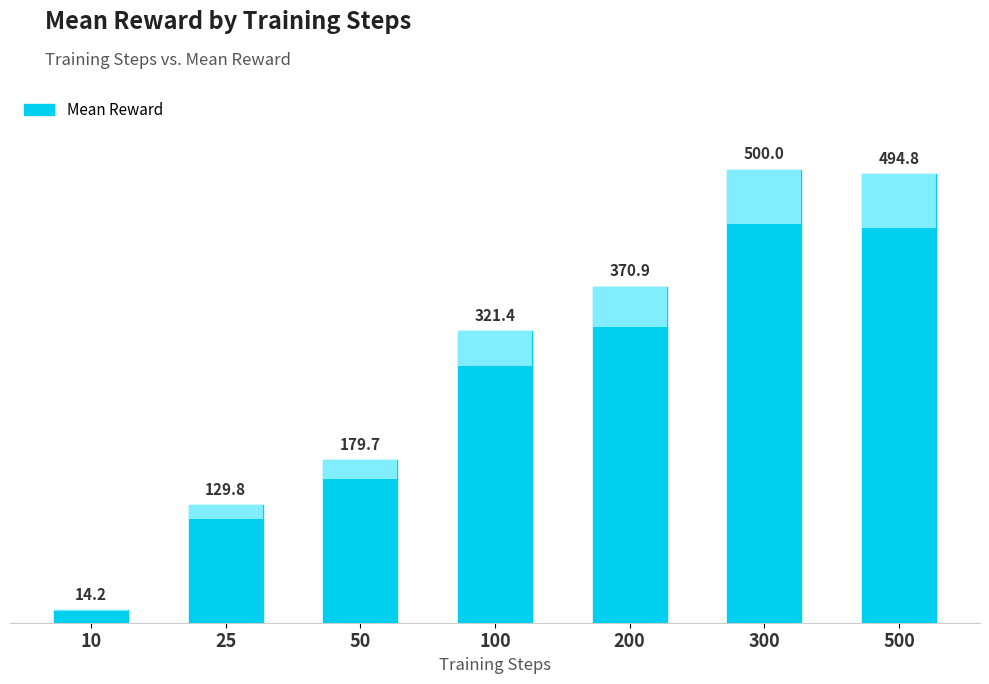

What is the average value?

287.3